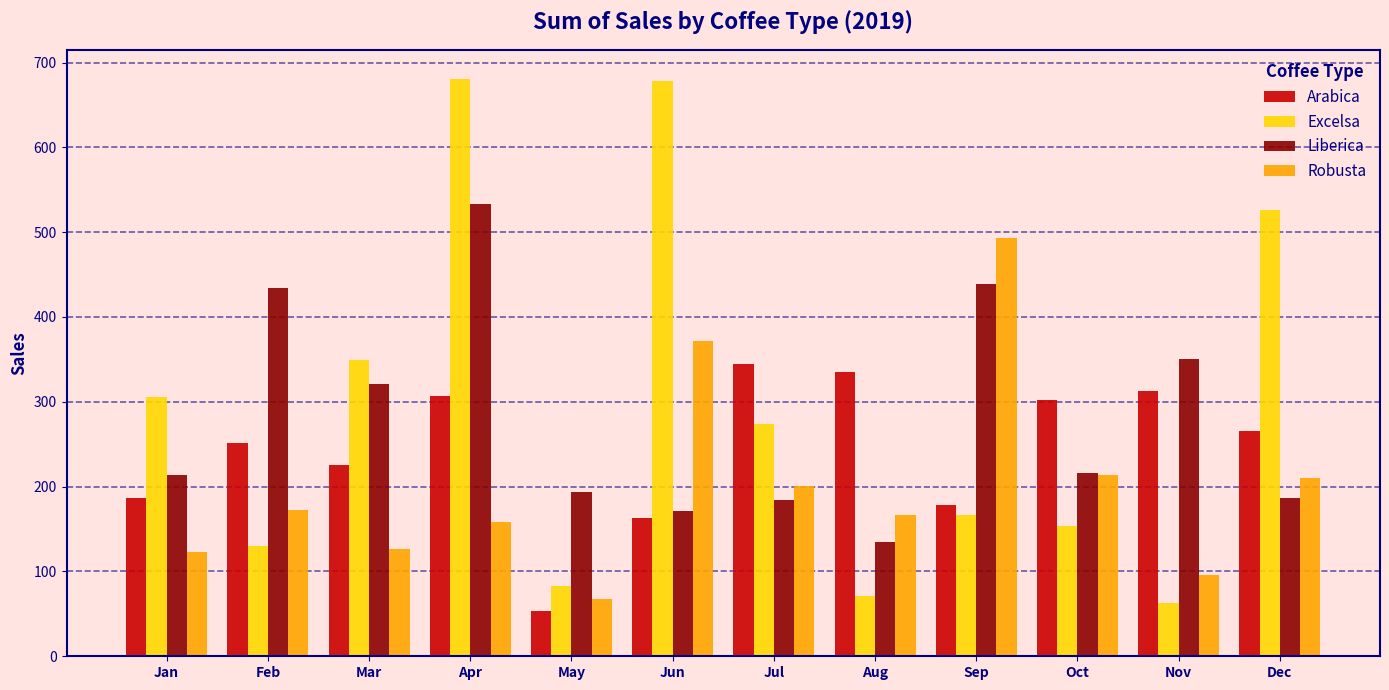

List the series in order of their peak value, highest first.

Excelsa, Liberica, Robusta, Arabica